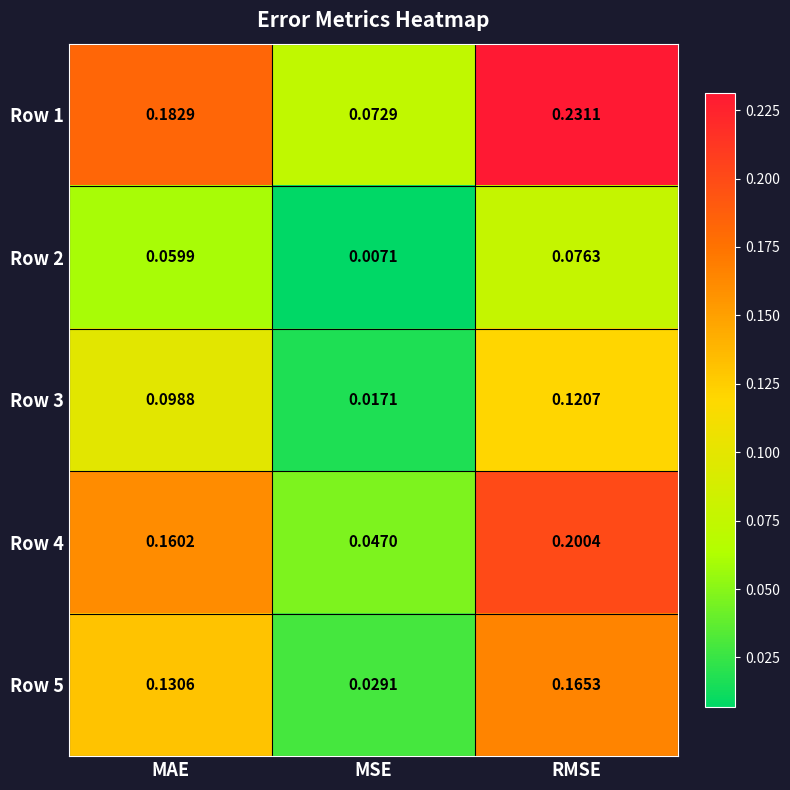

Between MAE and MSE, which series saw the biggest shift?

Row 4